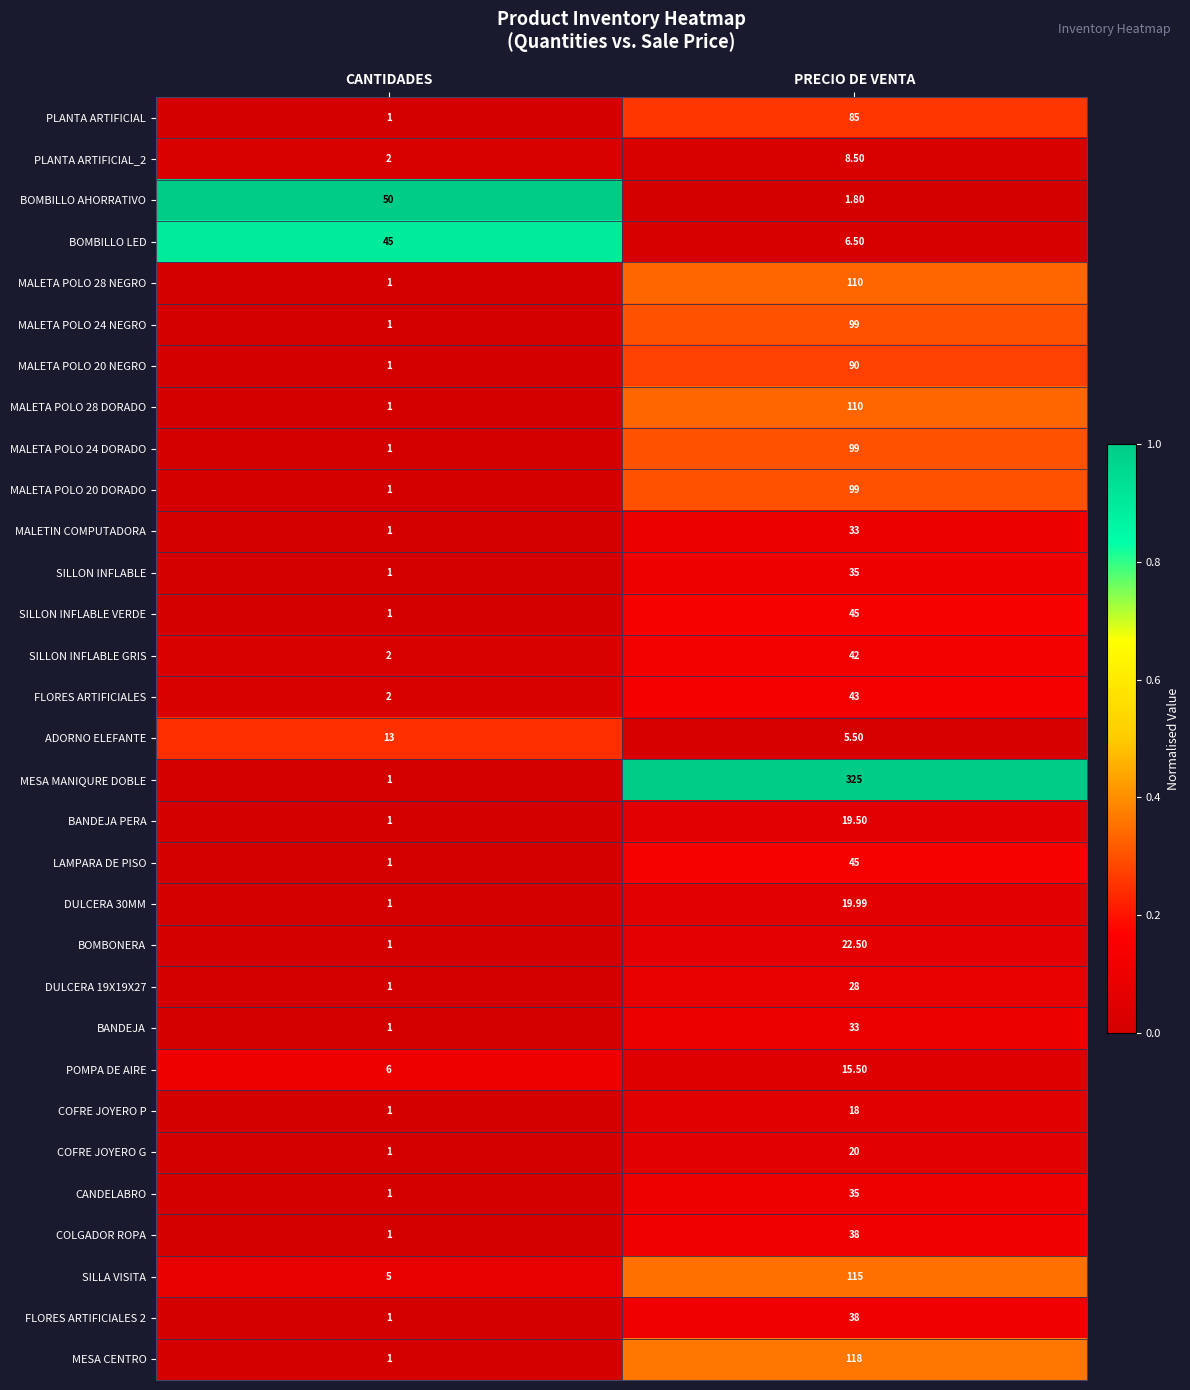

Is the value of MALETA POLO 20 DORADO at PRECIO DE VENTA greater than the value of BANDEJA PERA at PRECIO DE VENTA?

Yes